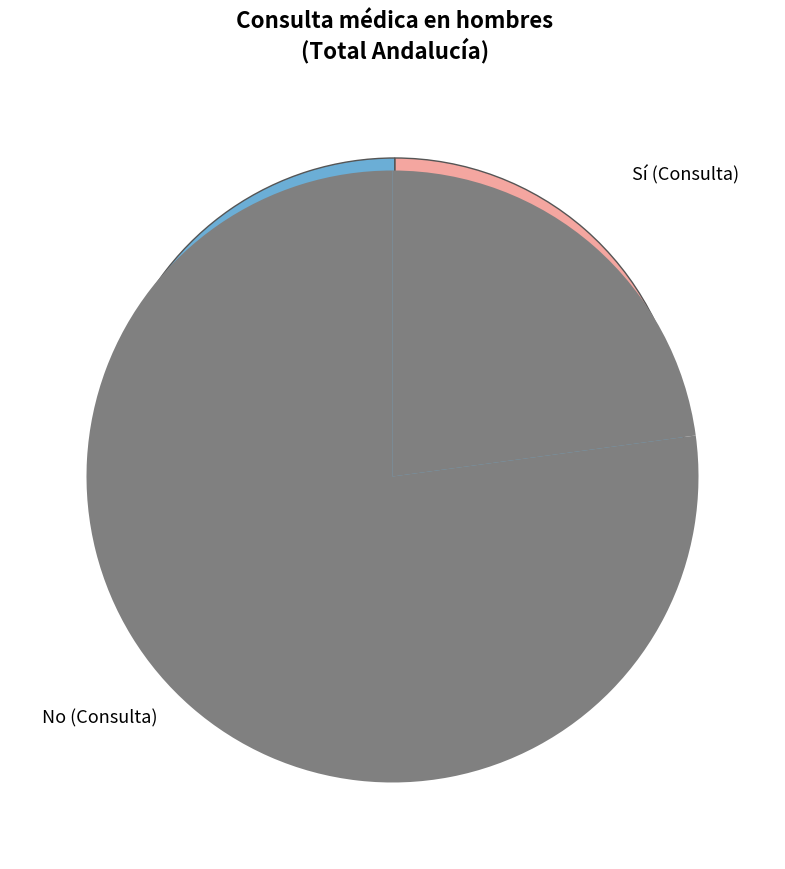

Which category has the biggest portion of the pie?

No